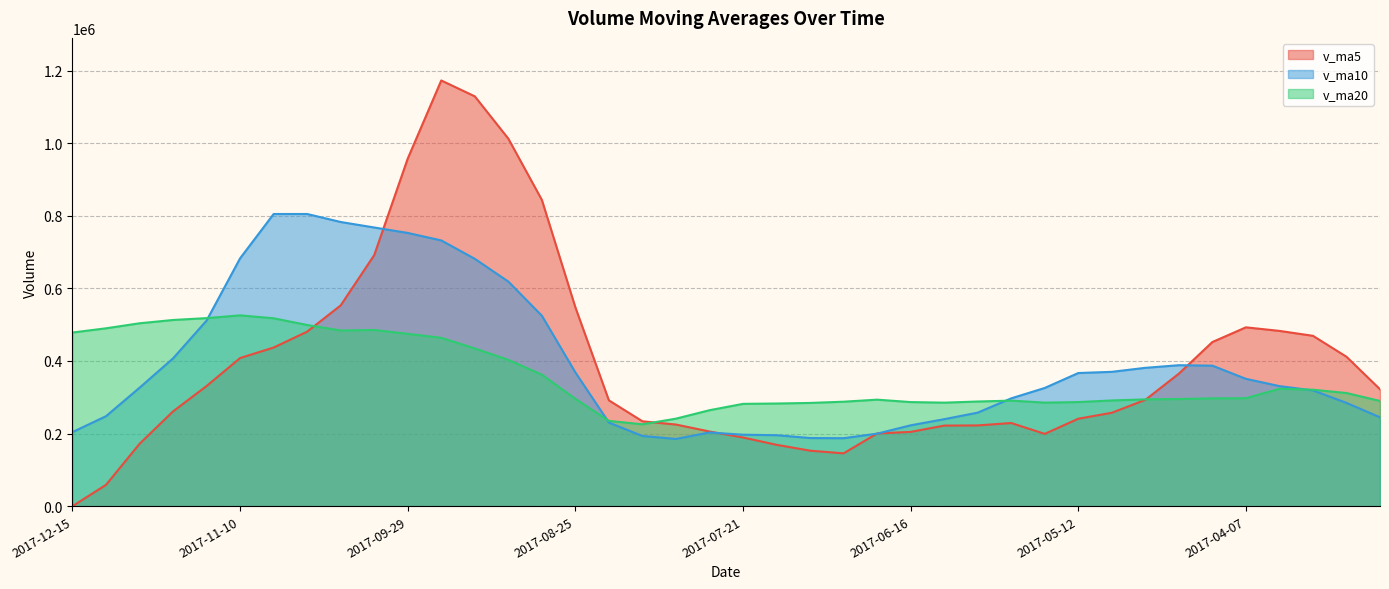

How many intersections are there between v_ma10 and v_ma5?

5